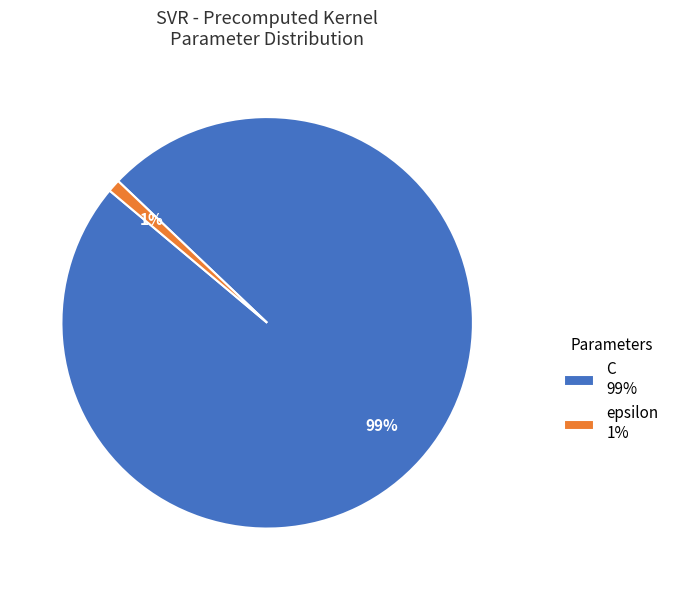

What is the largest slice in the pie chart?

C